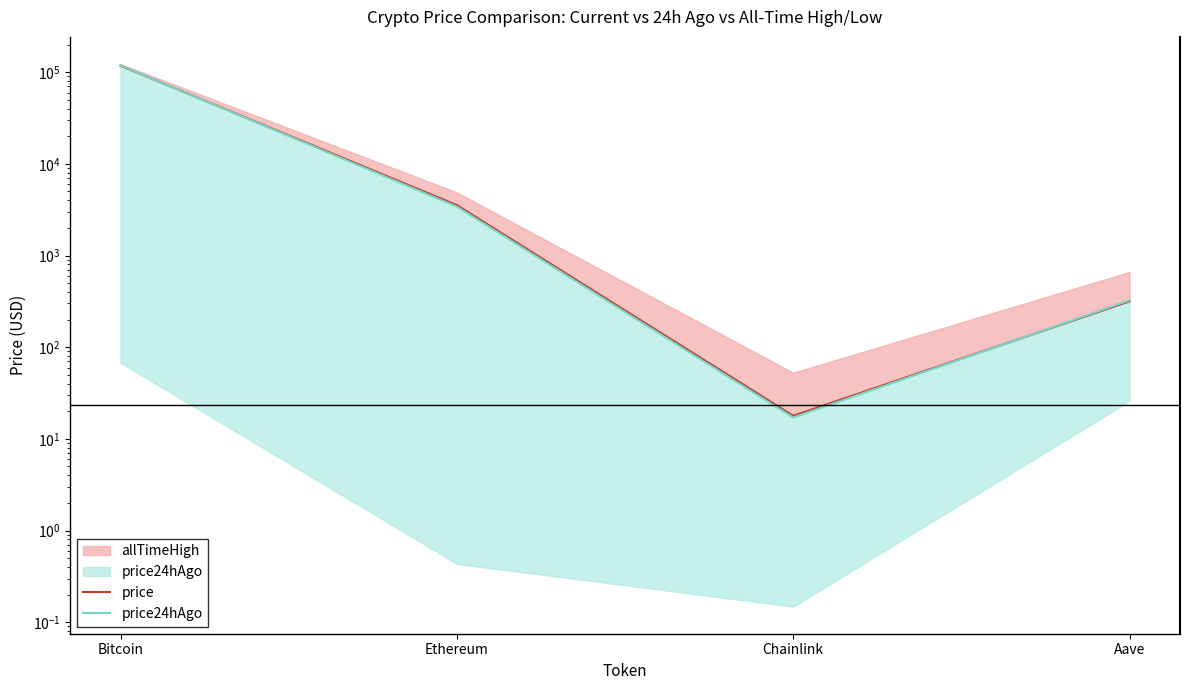

How many times do price24hAgo and price cross each other?

2